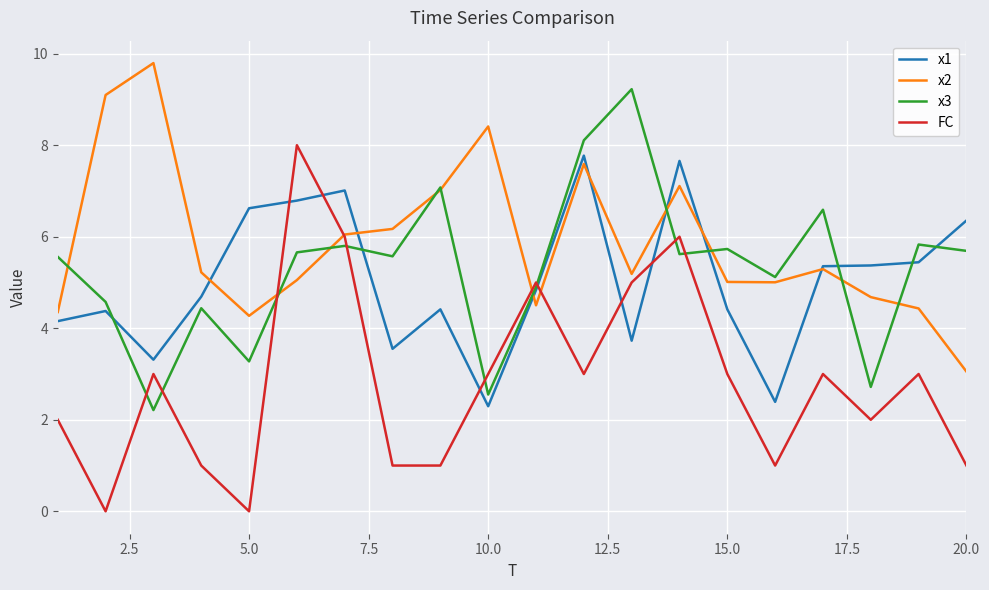

Which series has the largest range (max minus min)?

FC